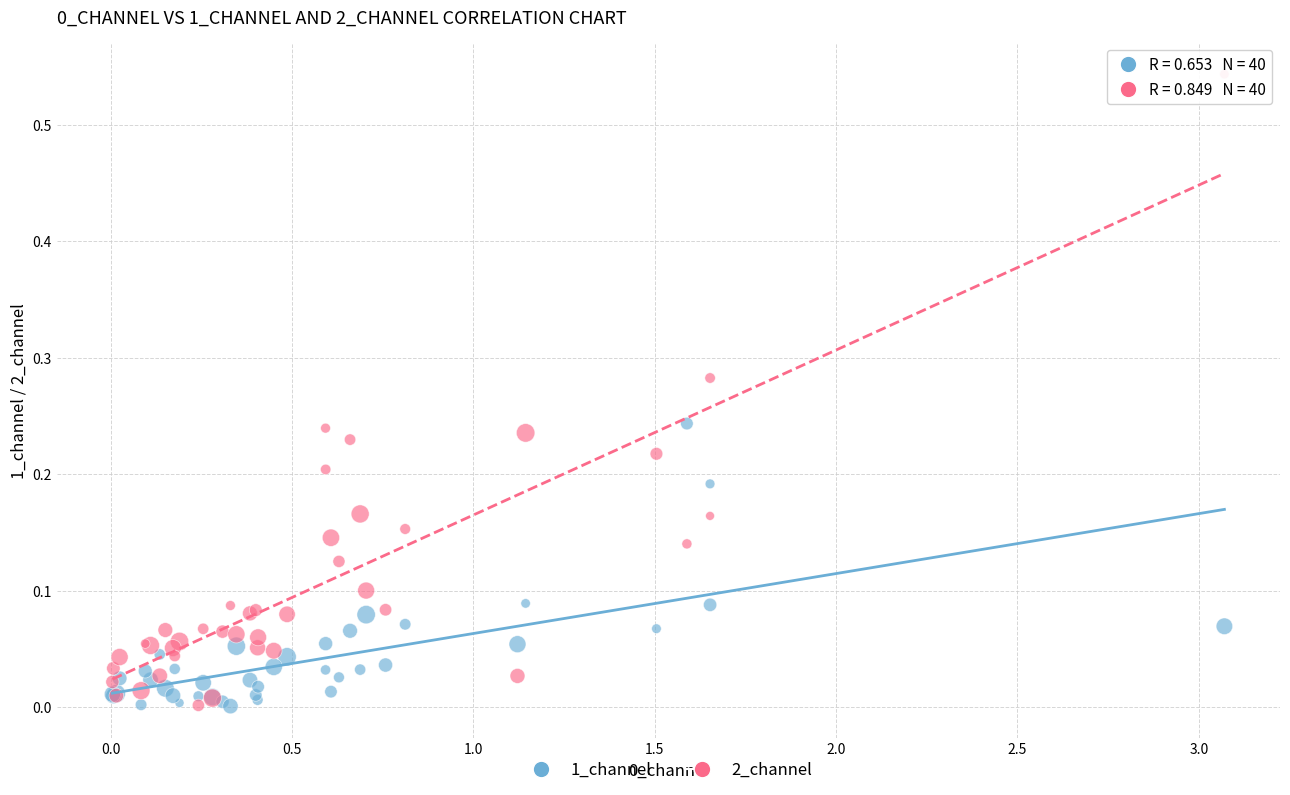

What is the X range (max minus min) for the scatter plot?

3.1